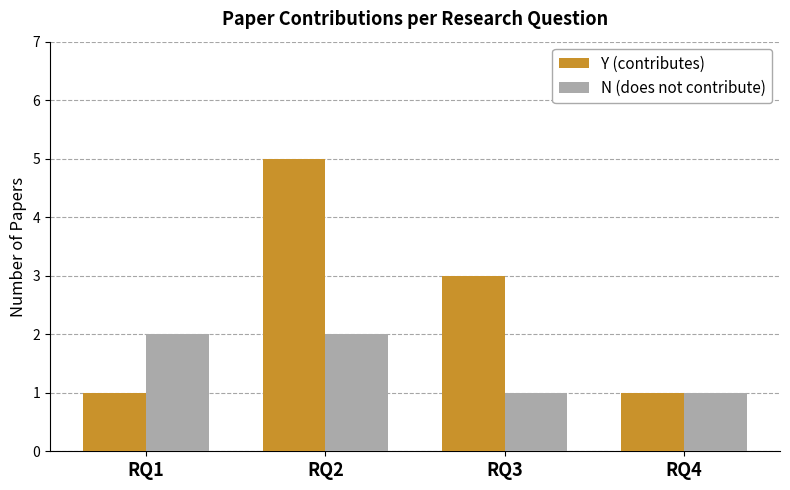

Reading left to right, what are all the values shown in this chart?

Y (contributes): 1	5	3	1
N (does not contribute): 2	2	1	1